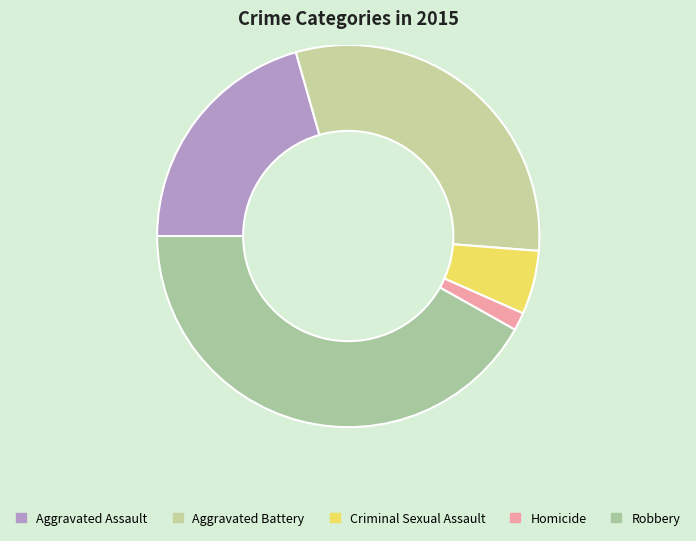

How many segments does this pie chart have?

5